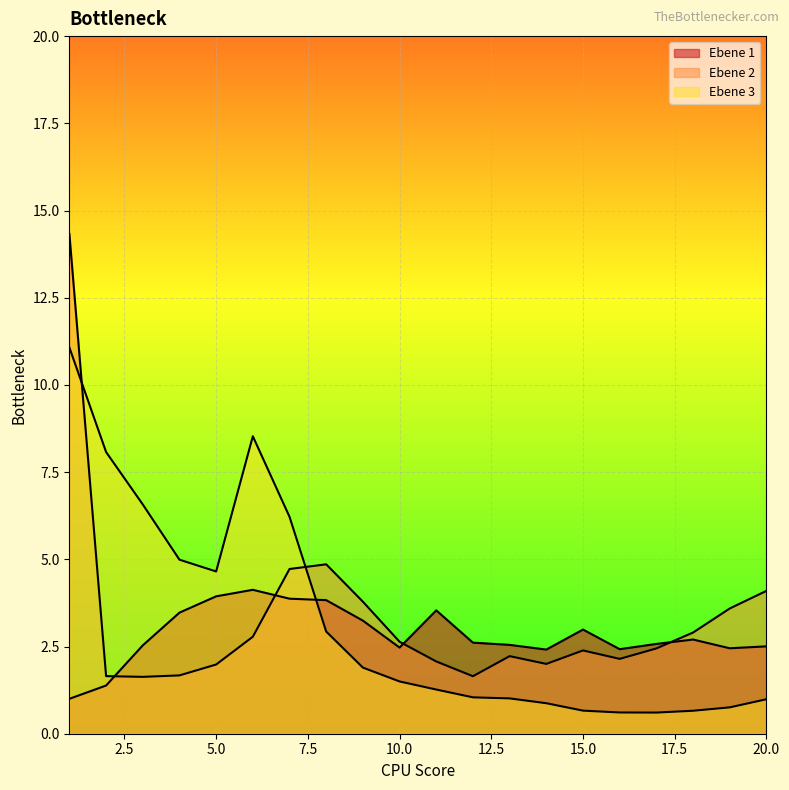

Between which two adjacent categories do Ebene 1 and Ebene 3 first intersect?

7 and 8